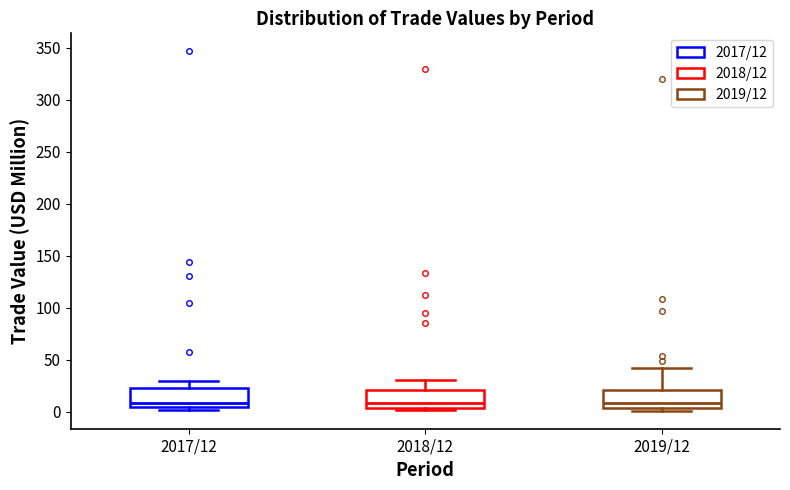

Reading left to right, read every box against the y-axis: the position of its median line, the range the box covers, and the ends of its whiskers. The values are not printed on the chart, so give them approximately, as read against the axis.

2017/12: median 10, box 5 to 20, whiskers 0 to 30
2018/12: median 10, box 5 to 20, whiskers 0 to 30
2019/12: median 10, box 5 to 20, whiskers 0 to 40